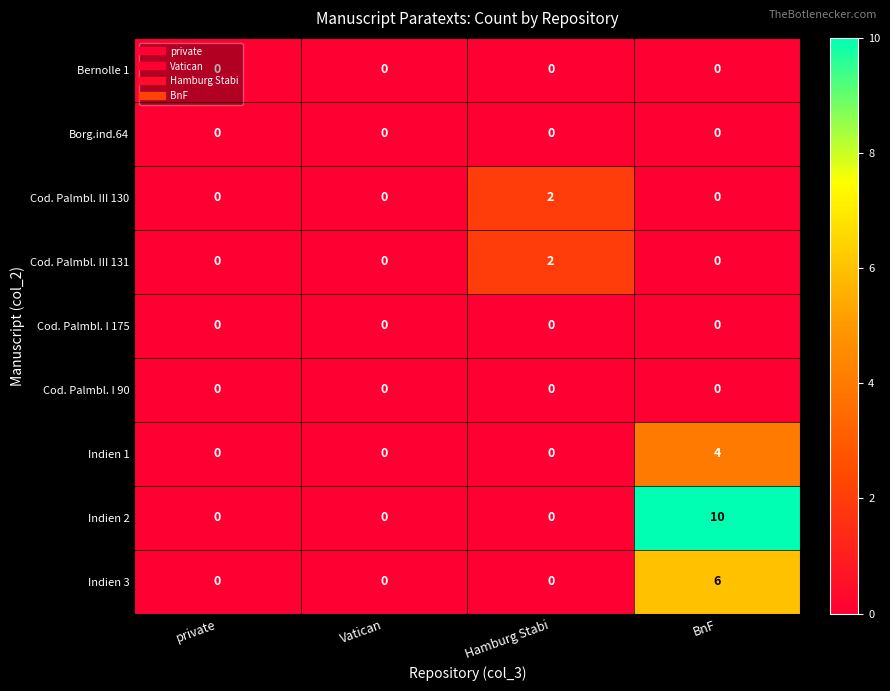

What is the maximum value for Indien 1?

4